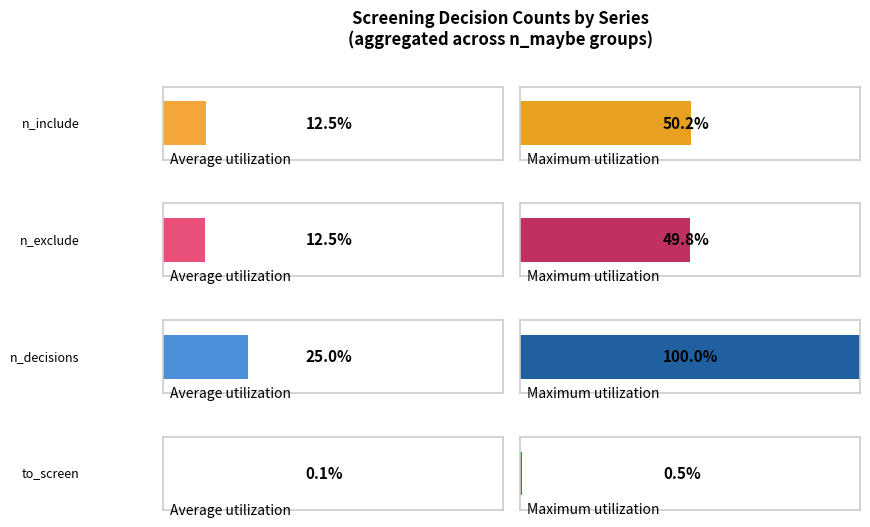

What is the sum of all n_decisions values?

1465